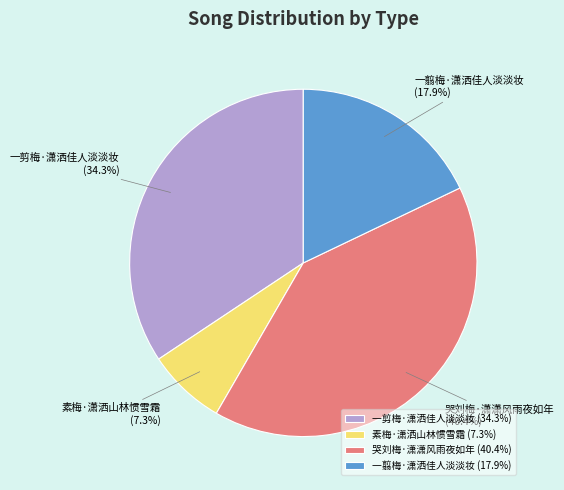

Count the number of slices in the pie.

4